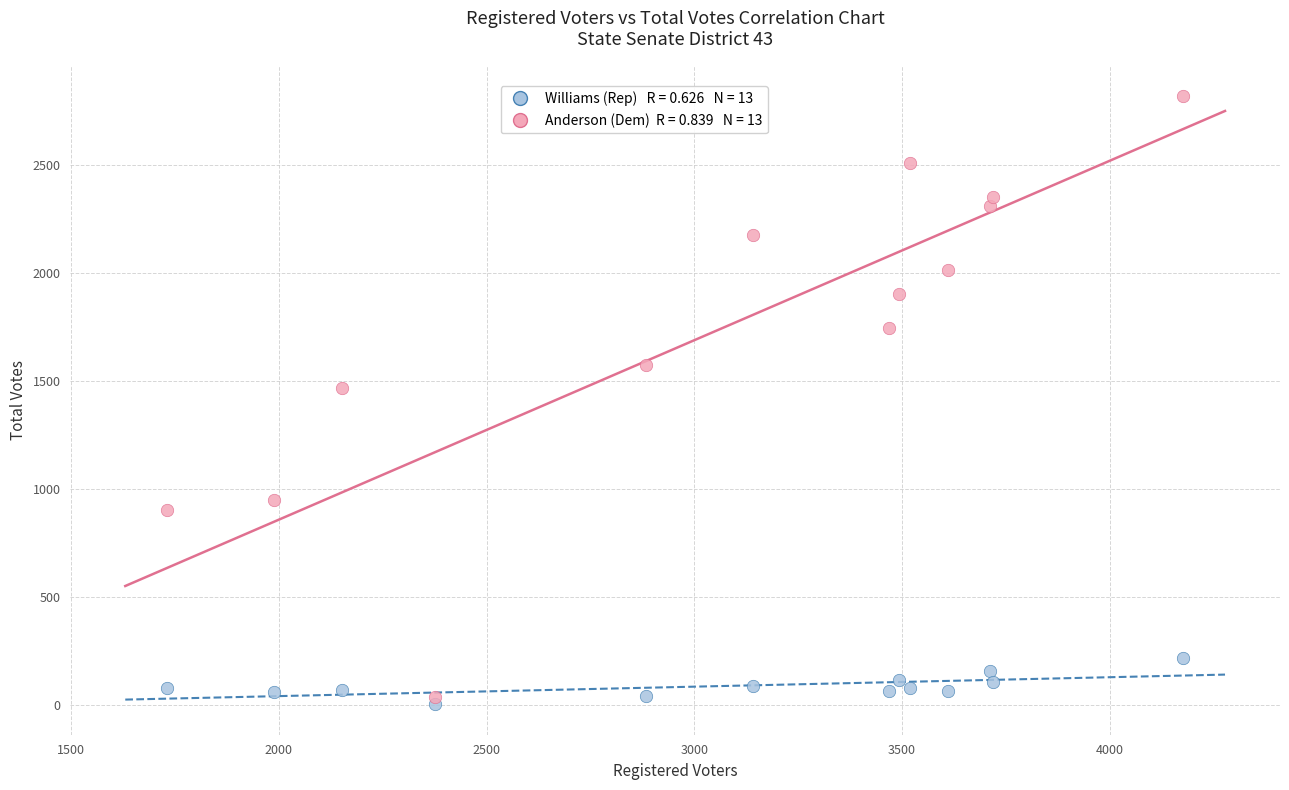

Across all data points, what is the range of Y values (max minus min)?

2817